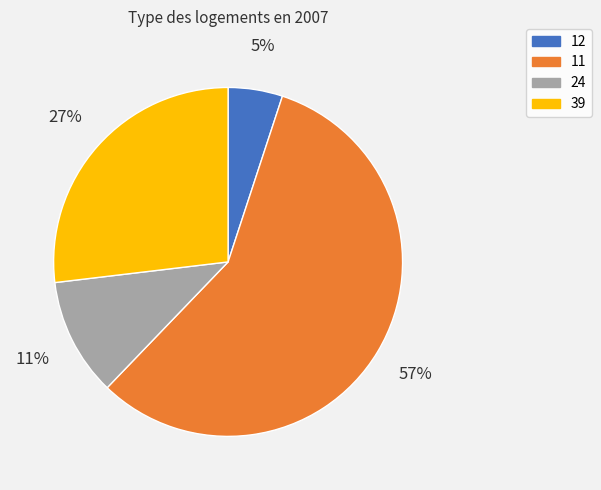

Which has a higher value, 12 or 39?

39